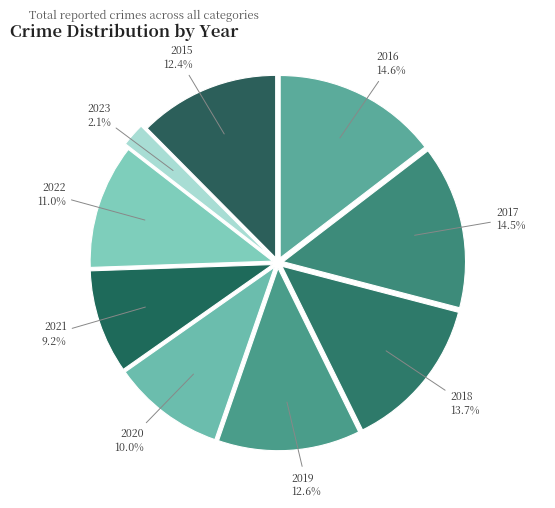

True or false: 2015 accounts for 12% of the total.

True